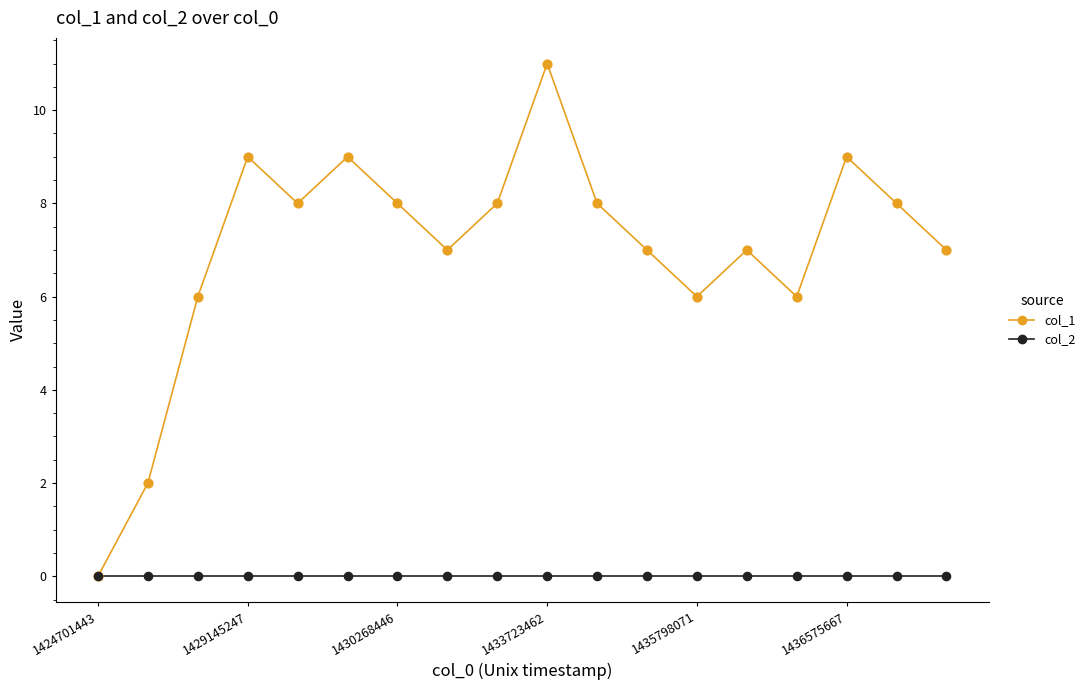

Which series has the largest total across all categories?

col_1